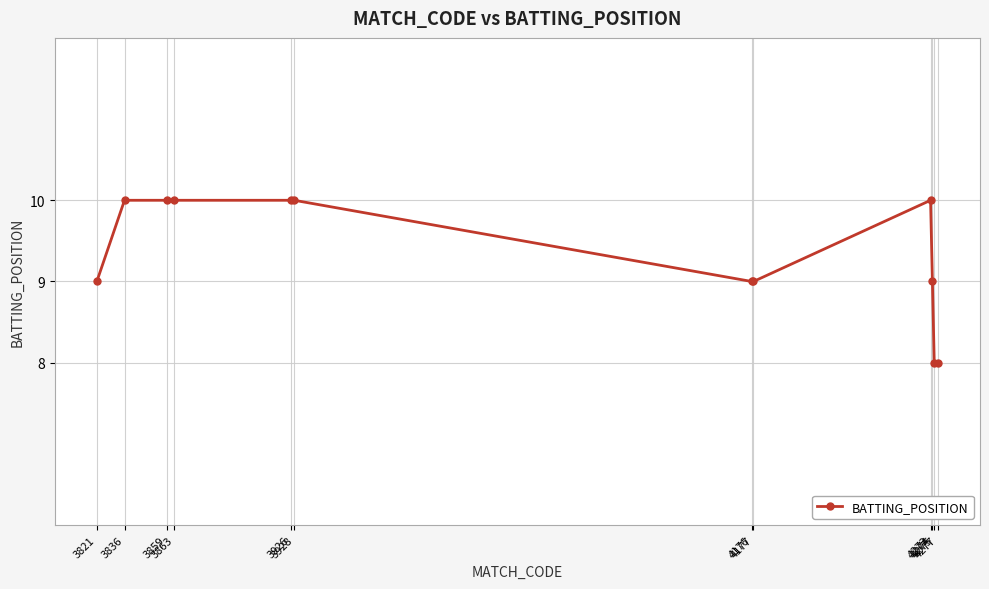

What is the average value?

9